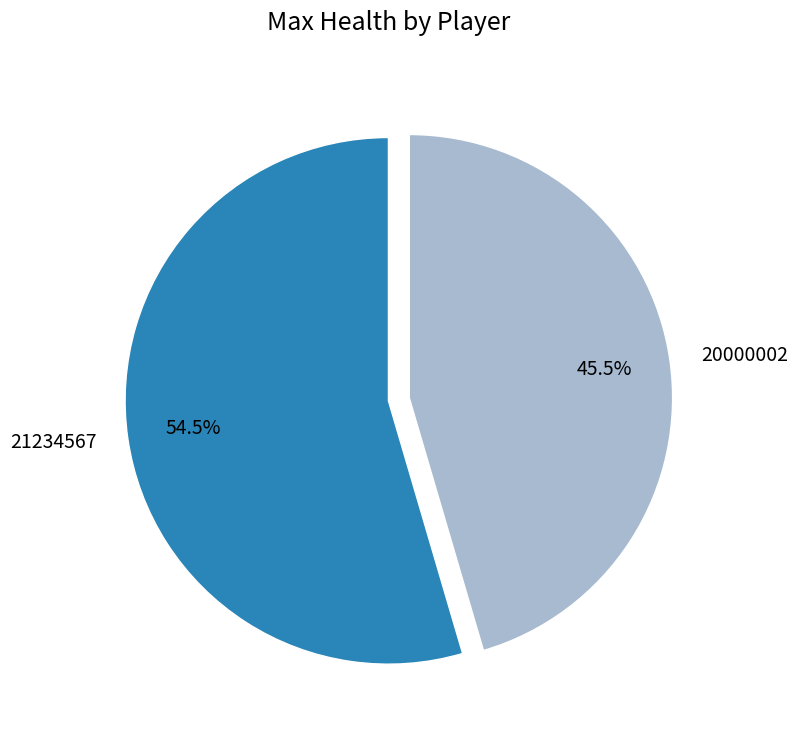

Rank the categories by value from highest to lowest.

21234567, 20000002